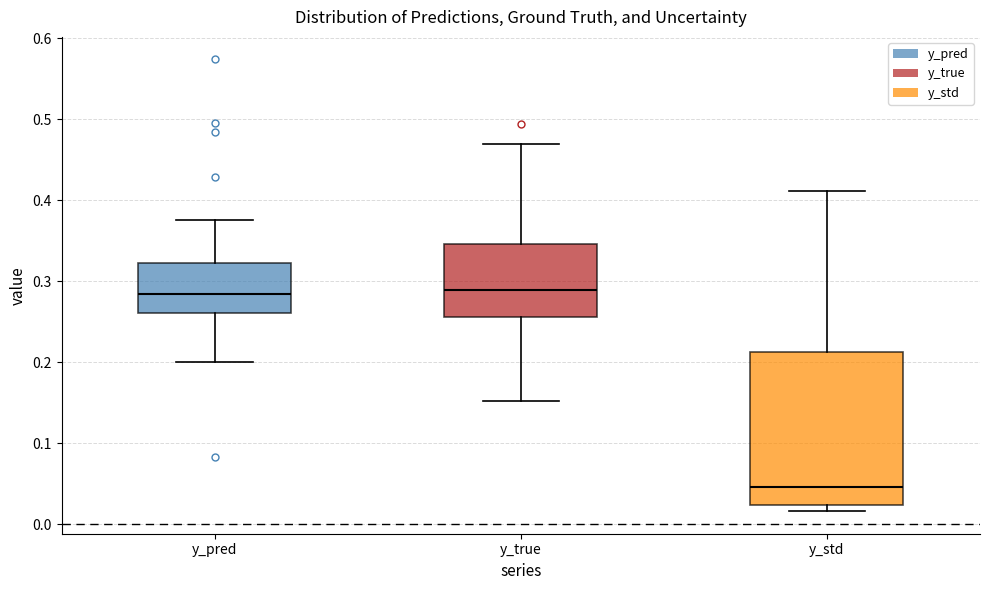

Reading left to right, transcribe this box plot: for each box, give where its median line is, the range the box spans, and where its two whiskers end, as read against the y-axis. The values are not printed on the chart, so give them approximately, as read against the axis.

y_pred: median 0.28, box 0.26 to 0.32, whiskers 0.20 to 0.38
y_true: median 0.29, box 0.26 to 0.35, whiskers 0.15 to 0.47
y_std: median 0.05, box 0.02 to 0.21, whiskers 0.02 (just below the box's lower edge) to 0.41